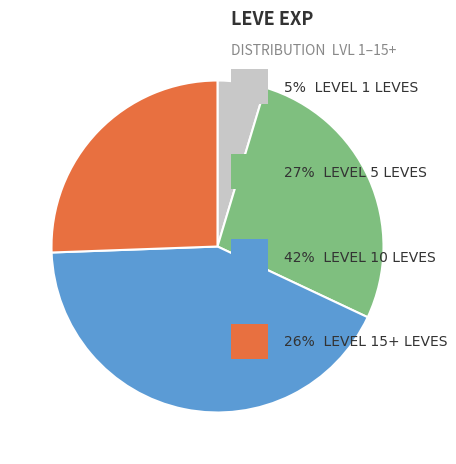

Does any single category account for the majority?

No